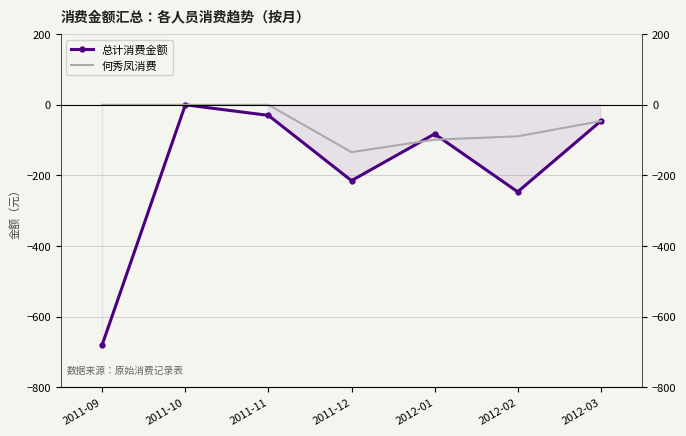

How many values in the 何秀凤消费 series are below -46?

4